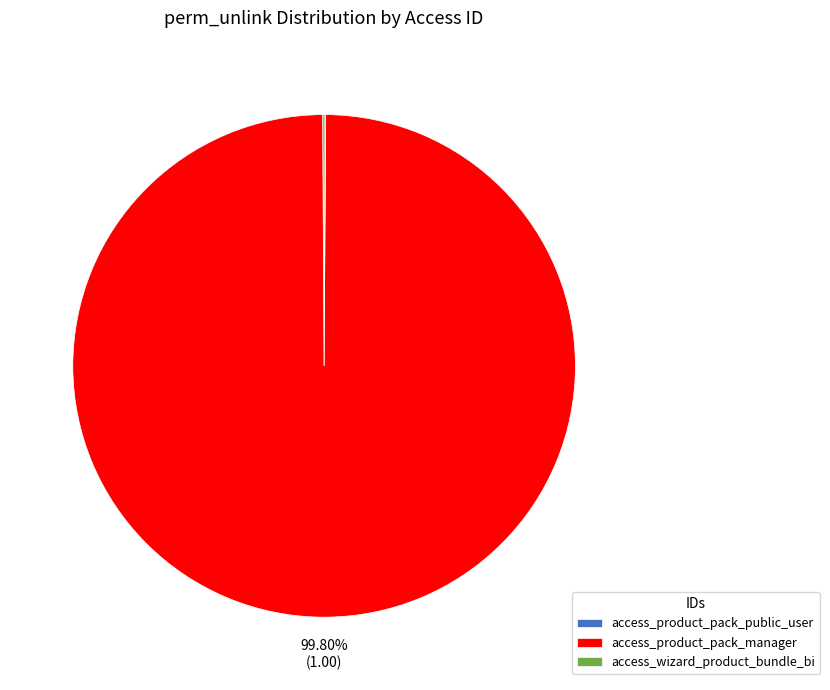

What is the largest slice in the pie chart?

access_product_pack_manager